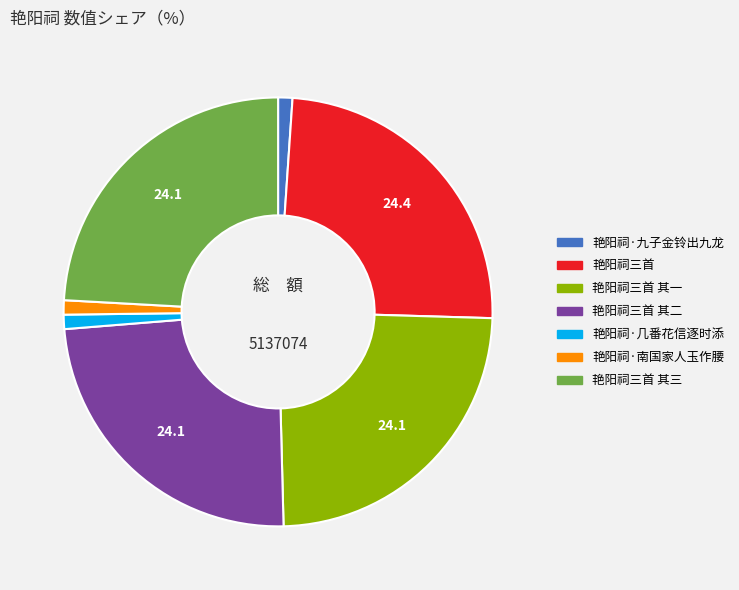

Is there any slice that represents more than half of the pie?

No